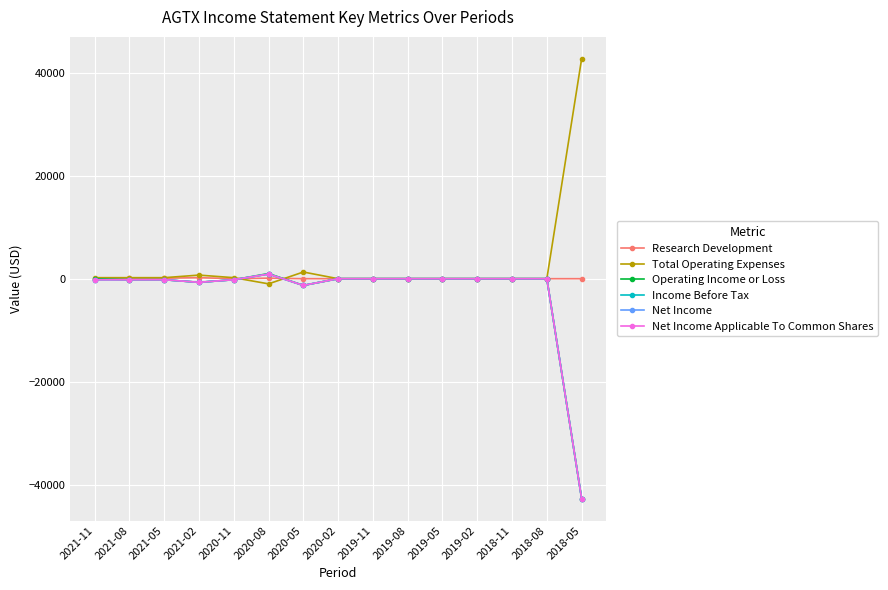

Reading left to right, transcribe all the data shown in this chart.

Research Development: 2021-11=0	2021-08=100	2021-05=100	2021-02=200	2020-11=0	2020-08=100	2020-05=0	2020-02=0	2019-11=0	2019-08=0	2019-05=0	2019-02=0	2018-11=0	2018-08=0	2018-05=0
Total Operating Expenses: 2021-11=200	2021-08=200	2021-05=200	2021-02=700	2020-11=200	2020-08=-1000	2020-05=1300	2020-02=0	2019-11=0	2019-08=0	2019-05=0	2019-02=0	2018-11=0	2018-08=0	2018-05=42700
Operating Income or Loss: 2021-11=0	2021-08=-200	2021-05=-200	2021-02=-700	2020-11=-200	2020-08=1000	2020-05=-1300	2020-02=0	2019-11=0	2019-08=0	2019-05=0	2019-02=0	2018-11=0	2018-08=0	2018-05=-42700
Income Before Tax: 2021-11=-200	2021-08=-200	2021-05=-200	2021-02=-700	2020-11=-200	2020-08=900	2020-05=-1300	2020-02=0	2019-11=0	2019-08=0	2019-05=0	2019-02=0	2018-11=0	2018-08=0	2018-05=-42700
Net Income: 2021-11=-200	2021-08=-200	2021-05=-200	2021-02=-700	2020-11=-200	2020-08=900	2020-05=-1300	2020-02=0	2019-11=0	2019-08=0	2019-05=0	2019-02=0	2018-11=0	2018-08=0	2018-05=-42700
Net Income Applicable To Common Shares: 2021-11=-200	2021-08=-200	2021-05=-200	2021-02=-700	2020-11=-200	2020-08=900	2020-05=-1300	2020-02=0	2019-11=0	2019-08=0	2019-05=0	2019-02=0	2018-11=0	2018-08=0	2018-05=-42700